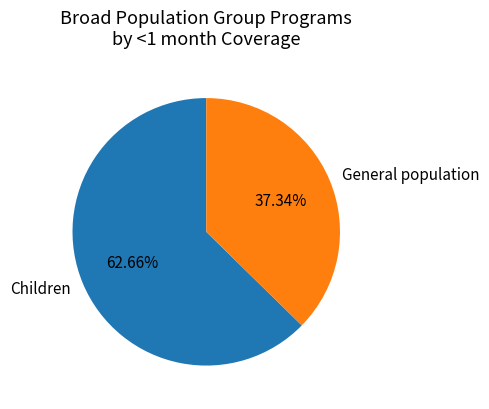

Combined, do General population and Children account for over 50%?

Yes